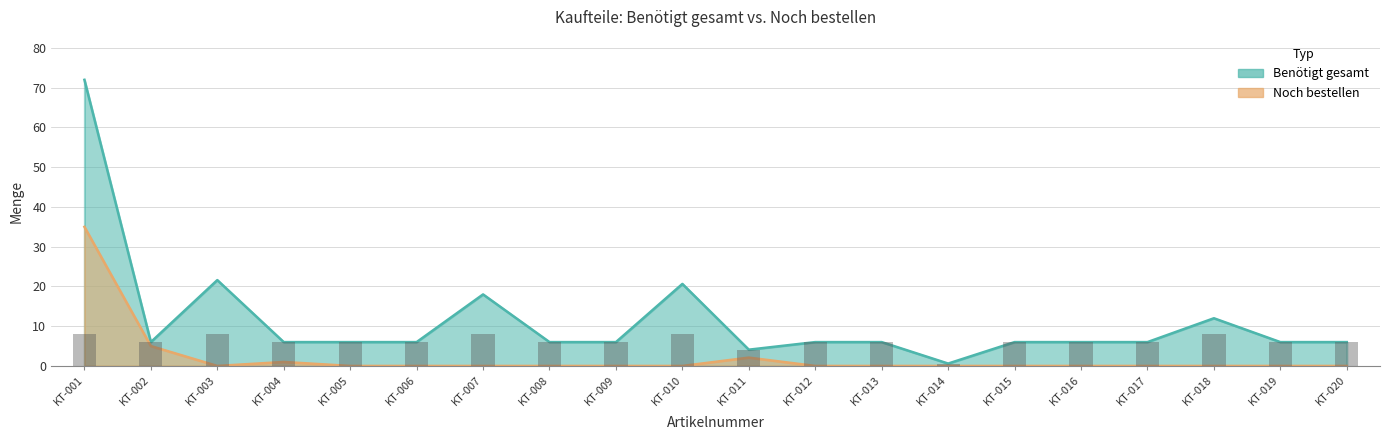

Reading right to left, what are all the values shown in this chart?

Benötigt gesamt: KT-020=6.0	KT-019=6.0	KT-018=12.0	KT-017=6.0	KT-016=6.0	KT-015=6.0	KT-014=0.6	KT-013=6.0	KT-012=6.0	KT-011=4.1	KT-010=20.6	KT-009=6.0	KT-008=6.0	KT-007=18.0	KT-006=6.0	KT-005=6.0	KT-004=6.0	KT-003=21.6	KT-002=6.0	KT-001=72.0
Noch bestellen: KT-020=0.0	KT-019=0.0	KT-018=0.0	KT-017=0.0	KT-016=0.0	KT-015=0.0	KT-014=0.0	KT-013=0.0	KT-012=0.0	KT-011=2.1	KT-010=0.0	KT-009=0.0	KT-008=0.0	KT-007=0.0	KT-006=0.0	KT-005=0.0	KT-004=1.0	KT-003=0.0	KT-002=5.0	KT-001=35.0